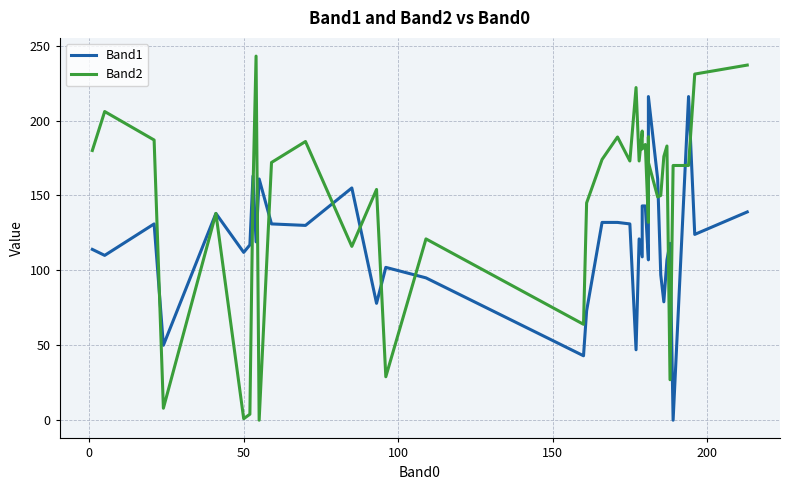

In Band1, how many points are lower than both neighbors (excluding endpoints)?

13